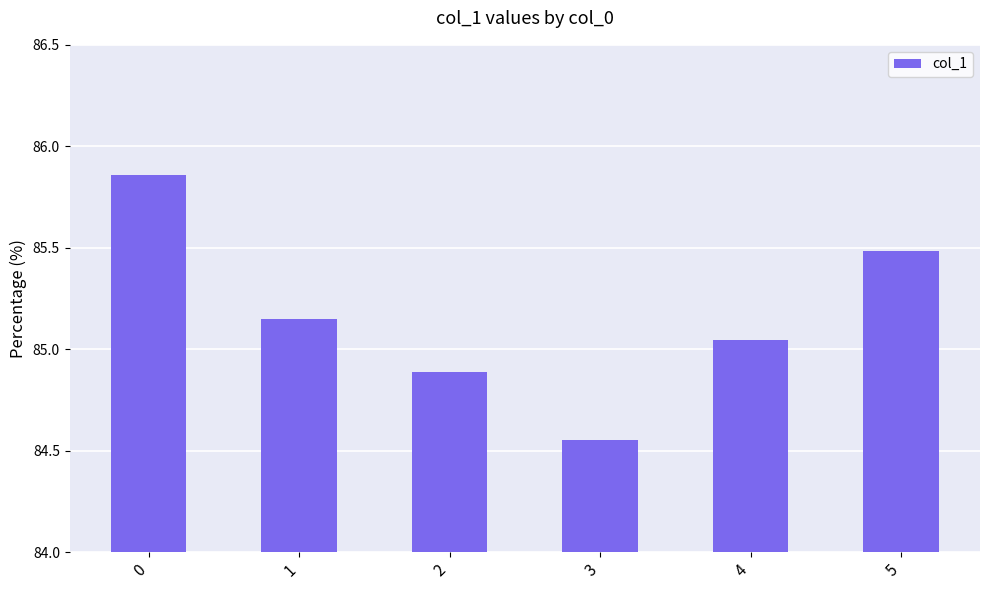

What is the value of the 6th bar from the left?

85.5